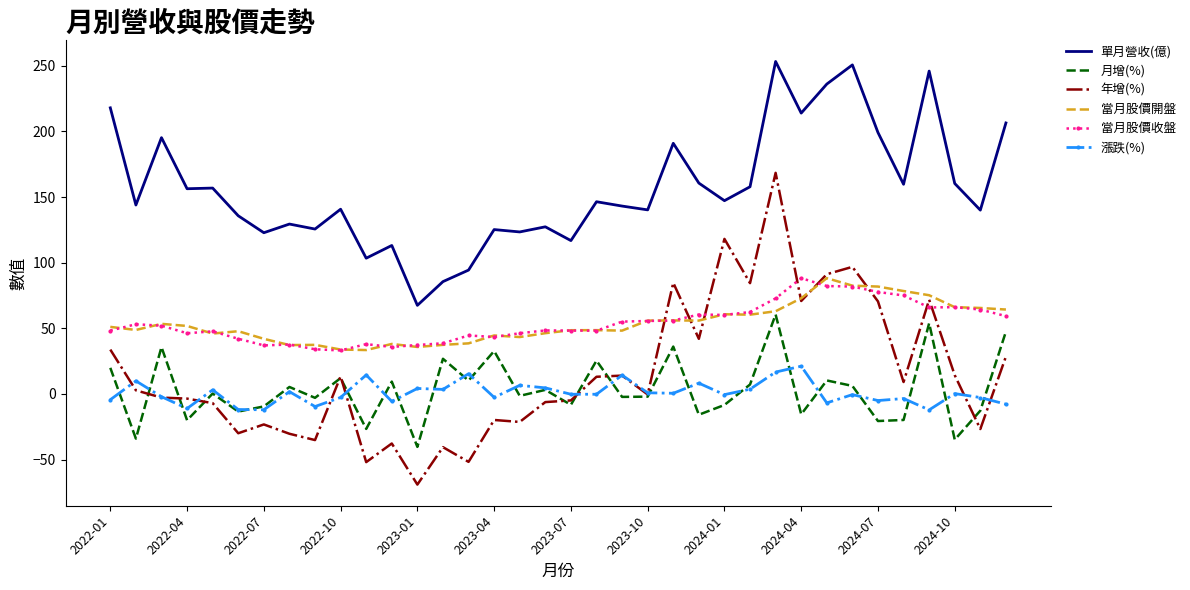

What is the difference between the maximum and minimum values in the 月增(%) series?

100.8